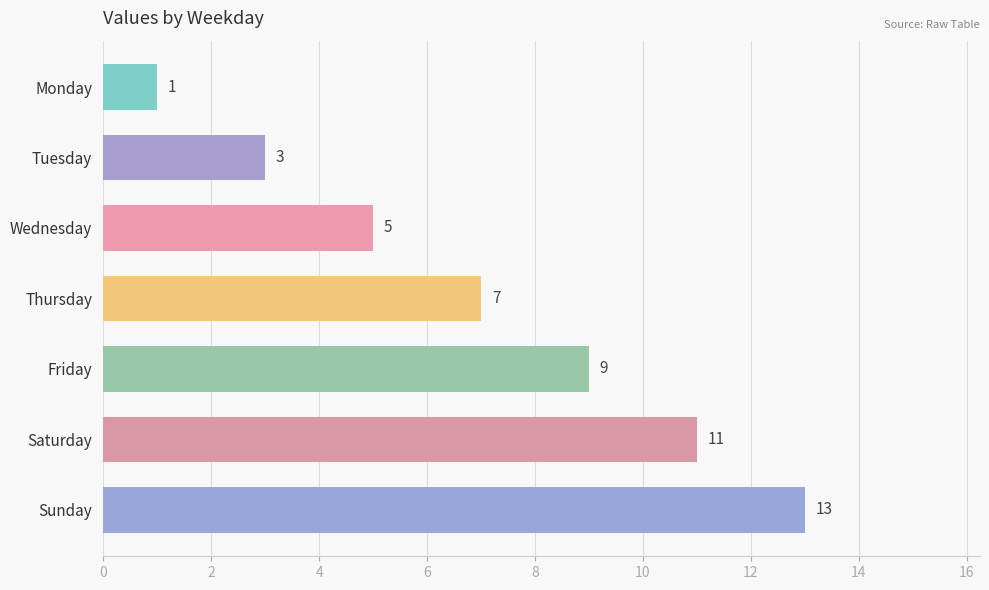

Does the chart contain stacked bars?

No